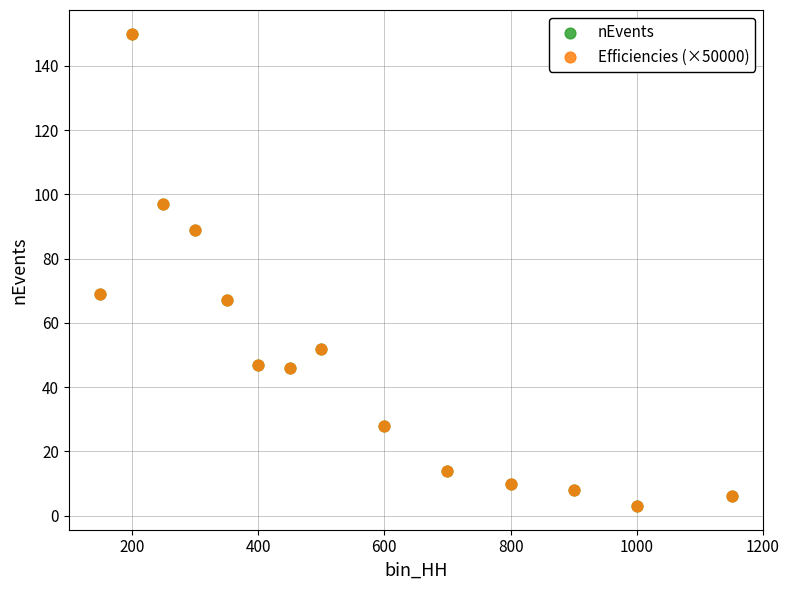

What are all the series names shown in the legend?

nEvents, Efficiencies (×50000)